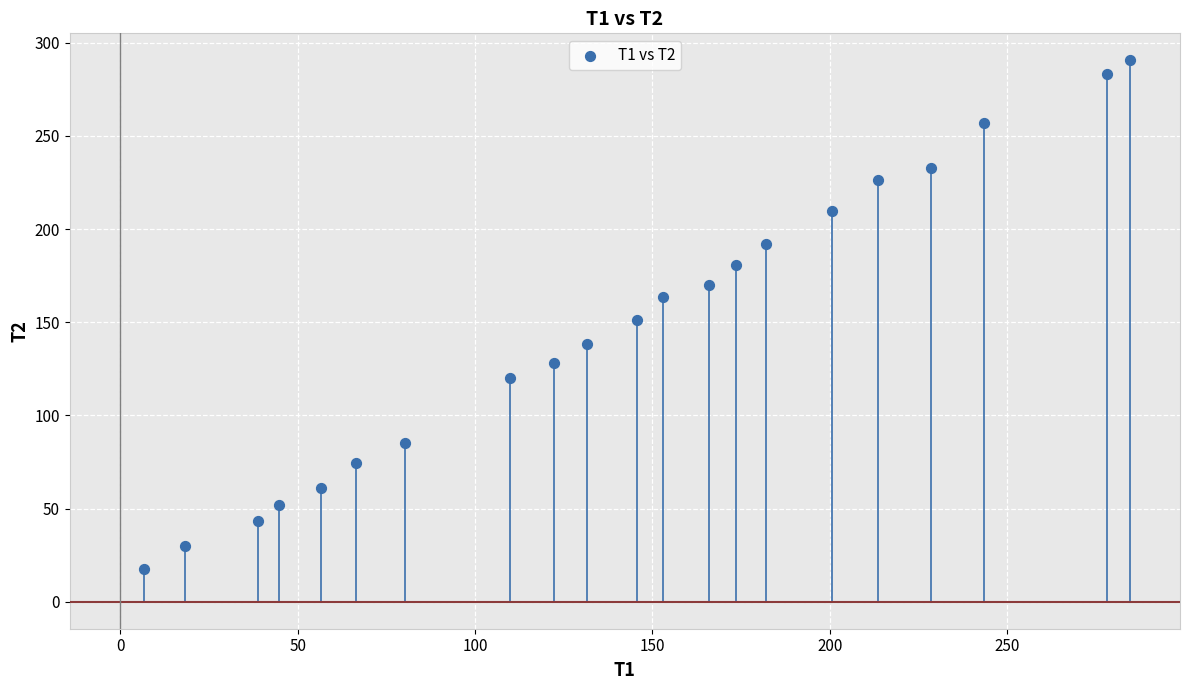

What is the range of X values (max minus min)?

277.8